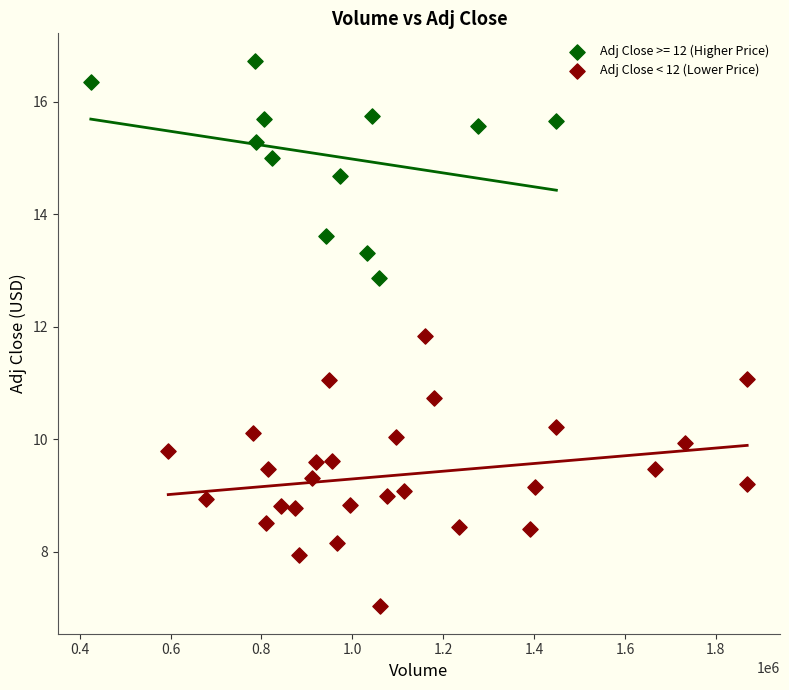

Which series reaches the maximum Y coordinate?

Adj Close >= 12 (Higher Price)